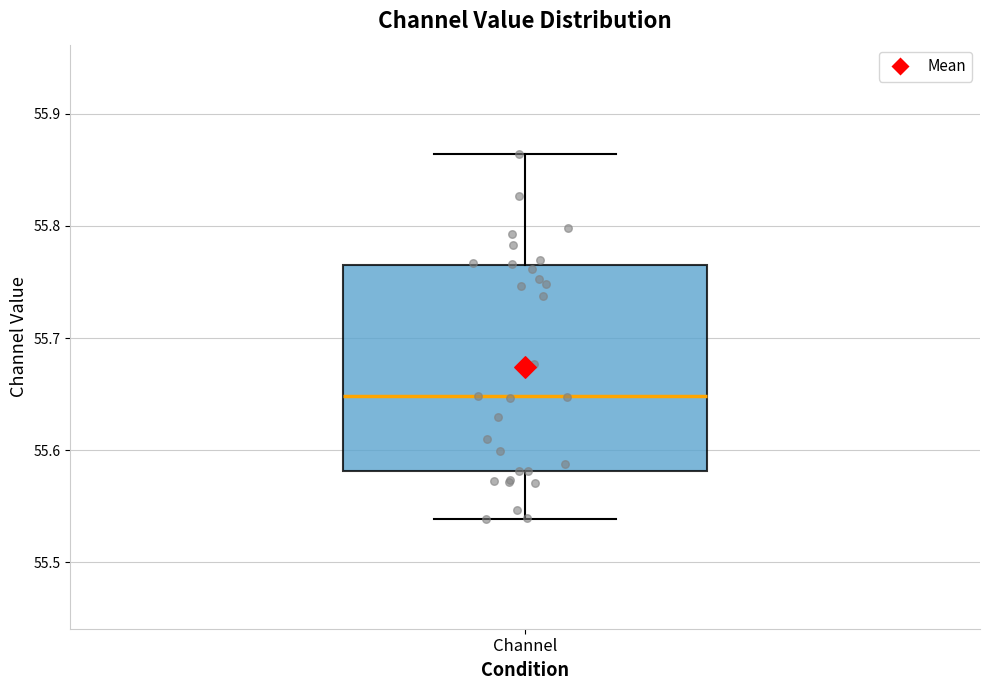

Where does the lower whisker of the box for Channel end on the y-axis? The values are not printed on the chart, so give them approximately, as read against the axis.

55.54